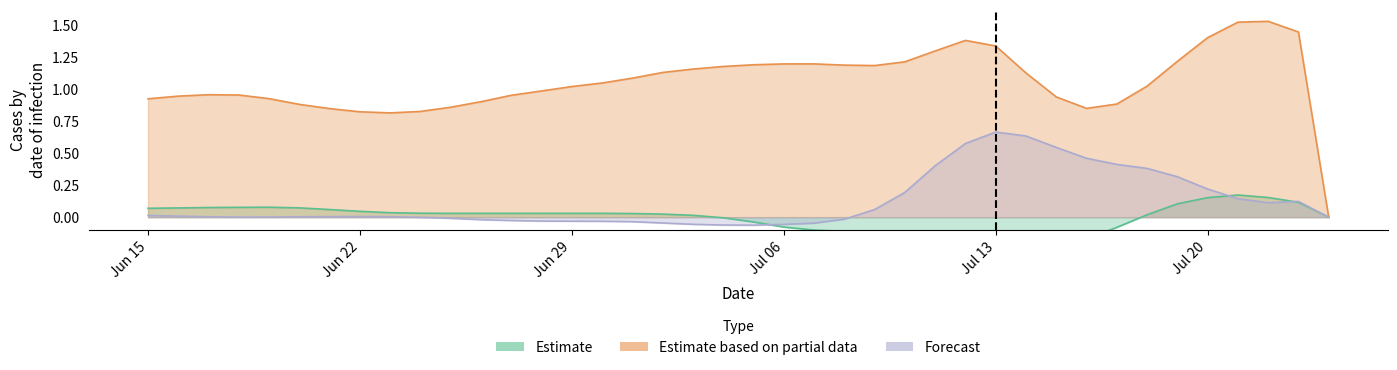

True or false: Estimate based on partial data and Estimate cross at least once.

False